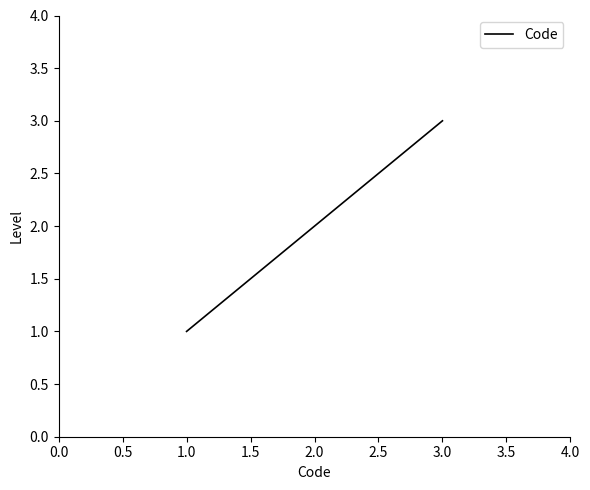

Rank the categories by value from highest to lowest.

3.0, 2.0, 1.0